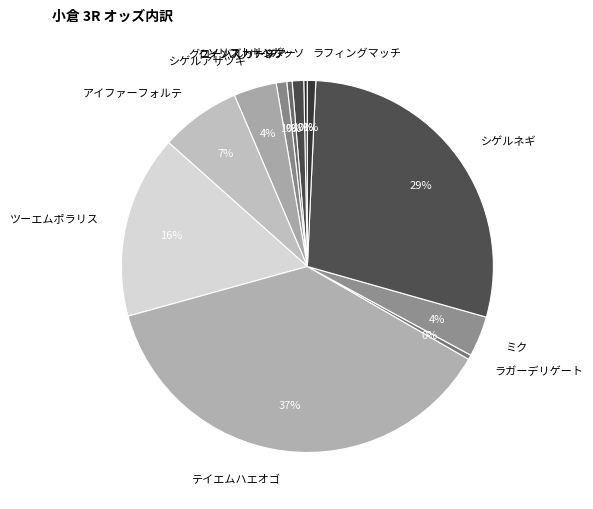

Count the number of slices in the pie.

12